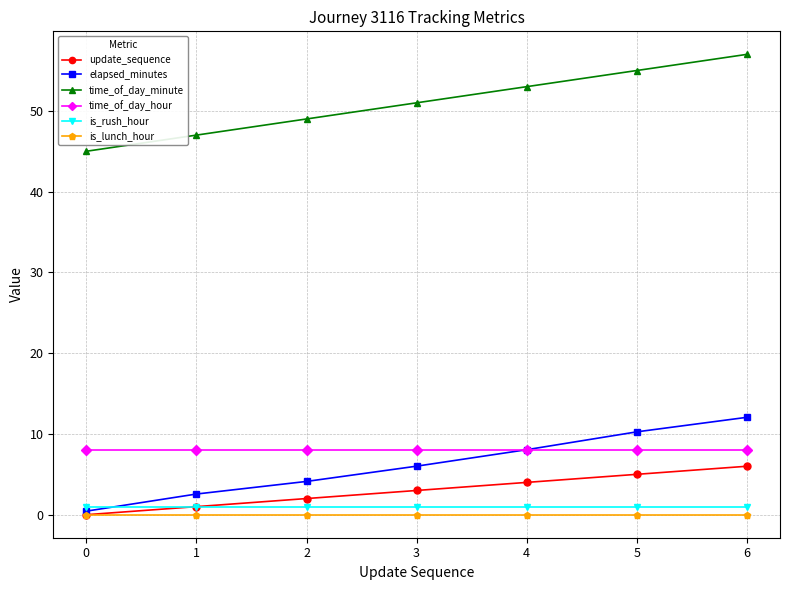

Which series changed the most between 0 and 6?

time_of_day_minute